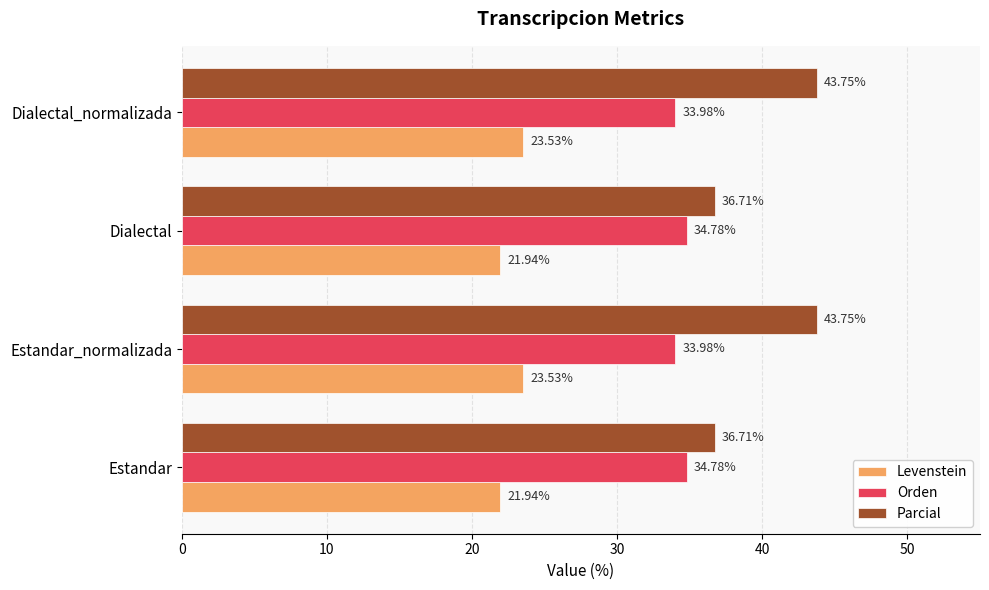

What is the total value across all series at Dialectal_normalizada?

101.3